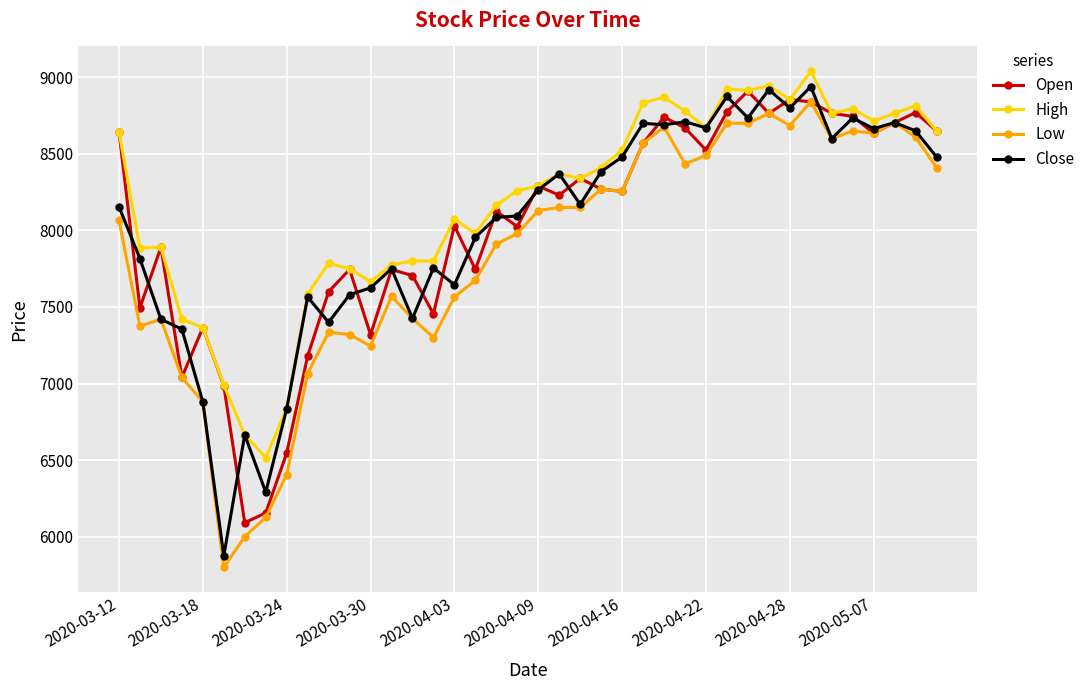

Which series has the largest range (max minus min)?

Close